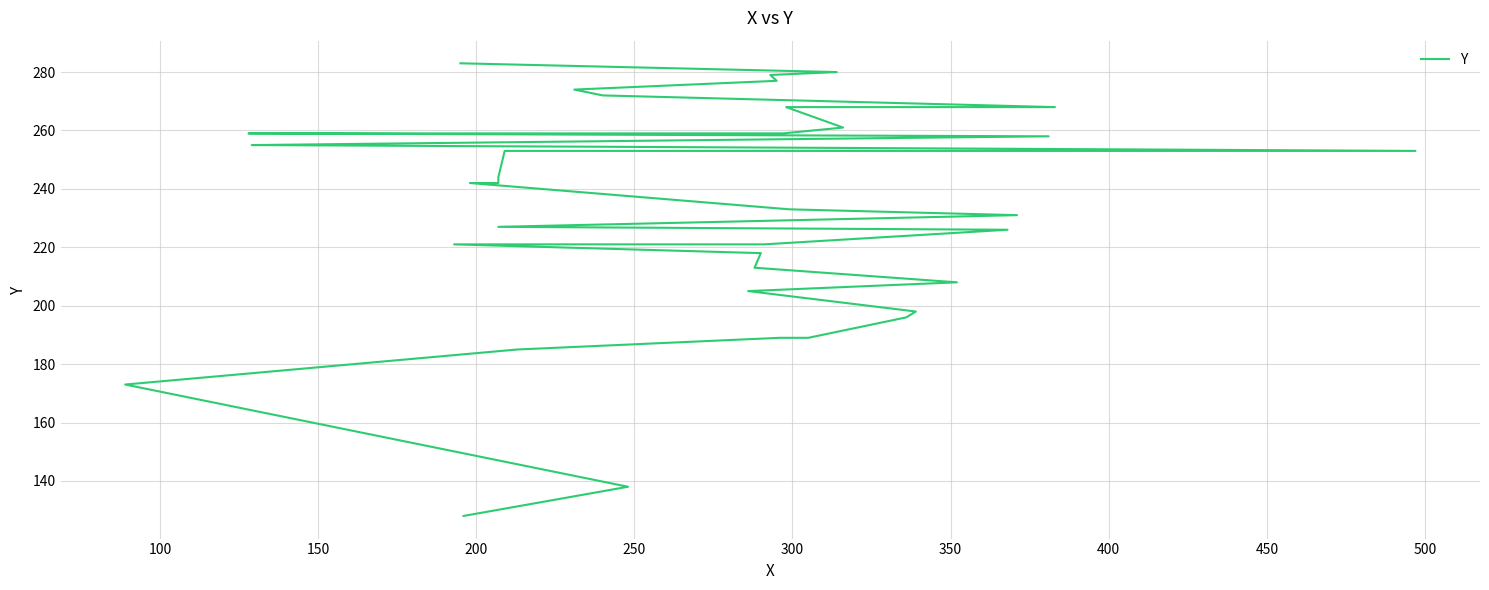

True or false: the data has more than 2 interior local peaks.

False